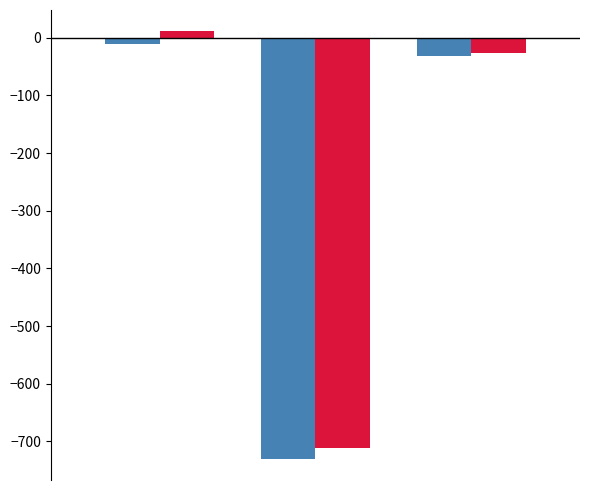

How many distinct data groups are displayed?

2